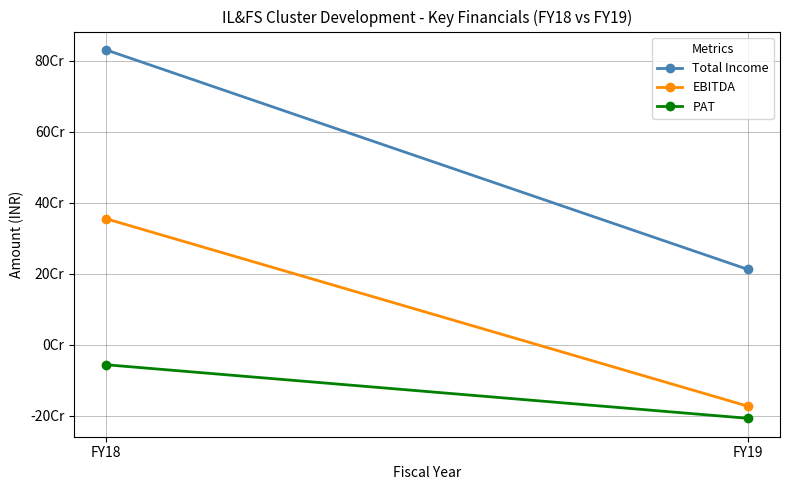

Is it true that EBITDA equals 235674289 at FY18?

False